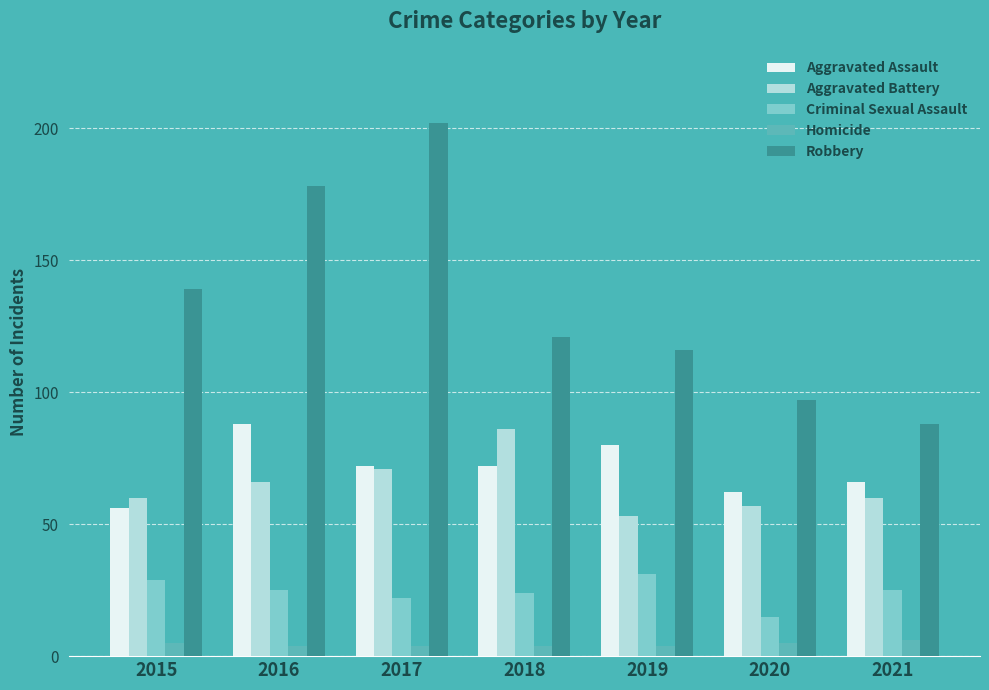

How many groups of bars are there?

7